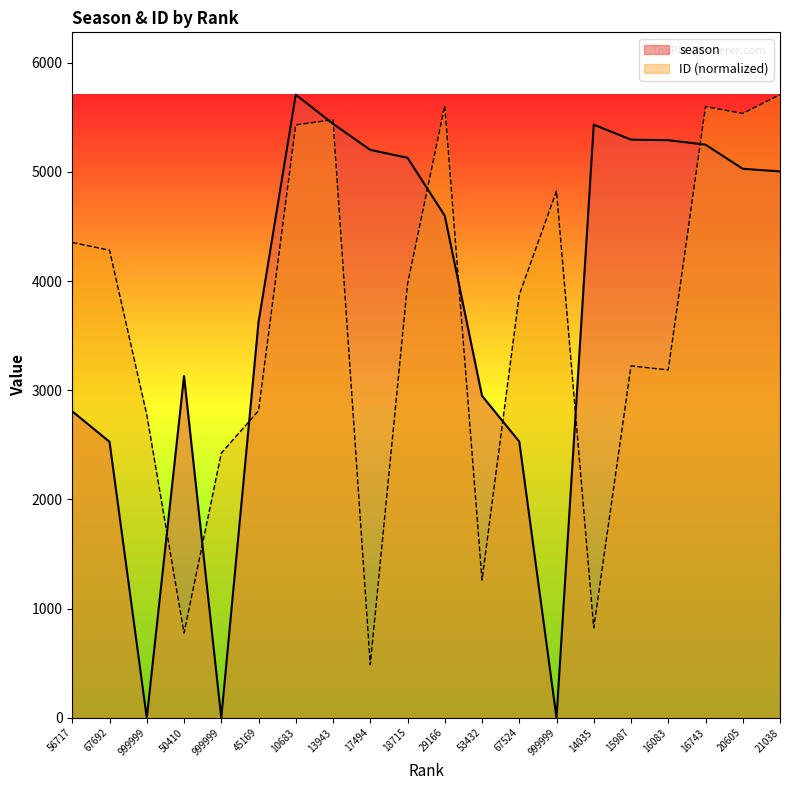

How many positive values does the season series have?

17